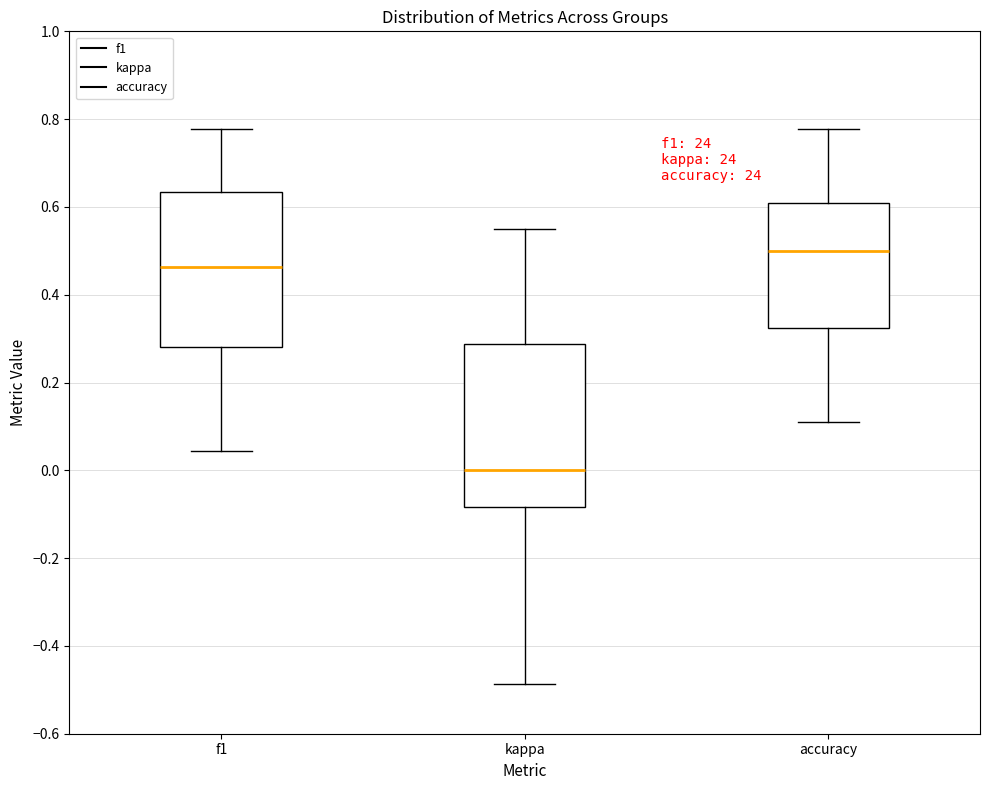

Where is the lower edge of the box for kappa on the y-axis? The values are not printed on the chart, so give them approximately, as read against the axis.

-0.08